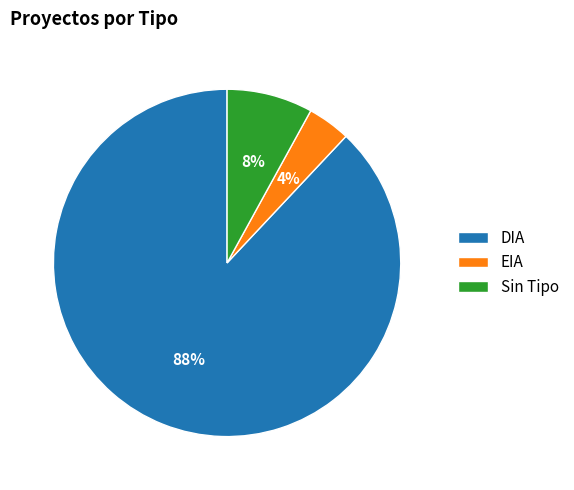

Count the number of slices in the pie.

3